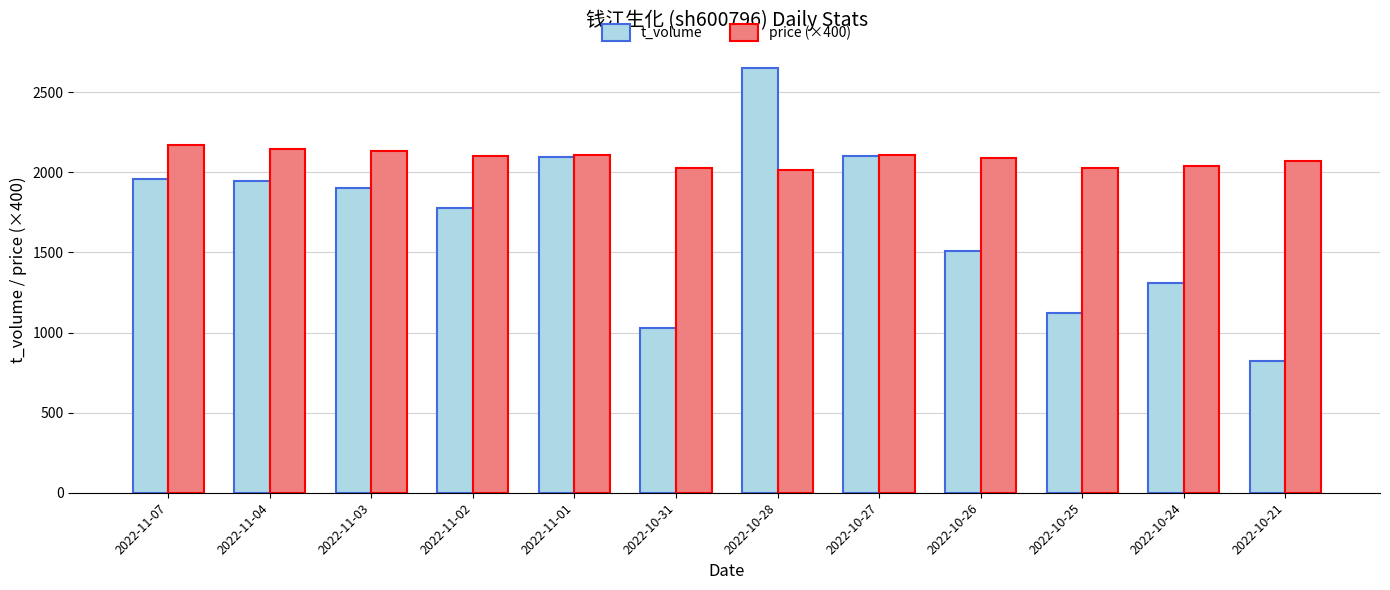

List the series in order of their overall mean, lowest first.

t_volume, price (×400)